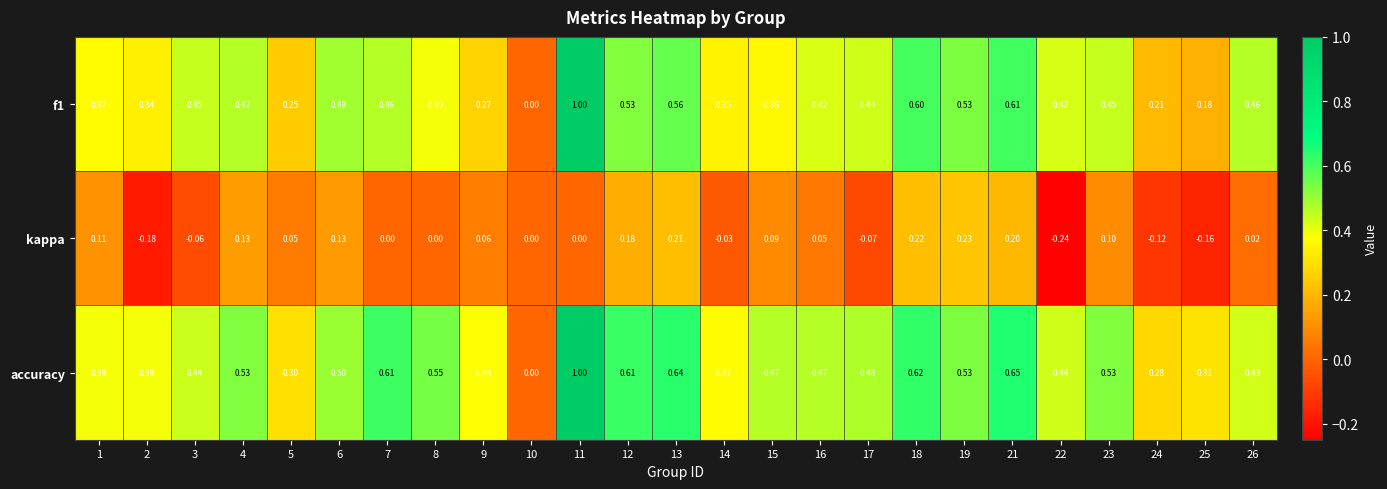

Which series has the largest total across all categories?

accuracy